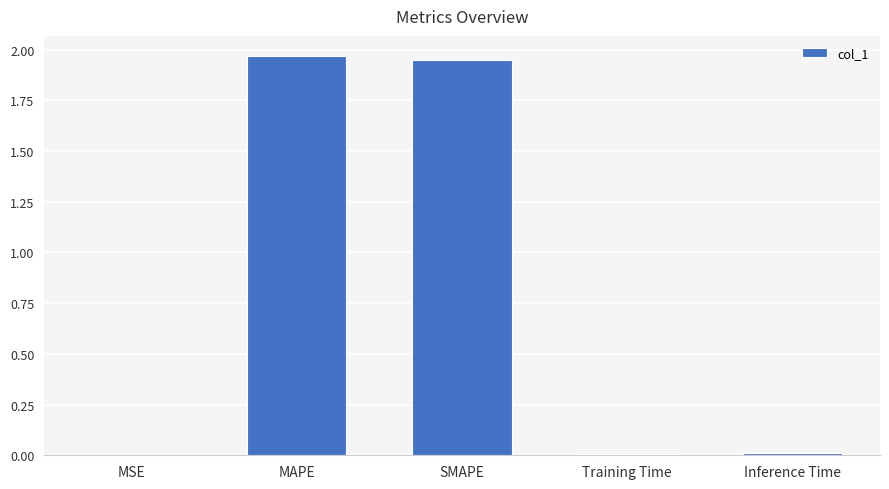

What is the average value?

0.8